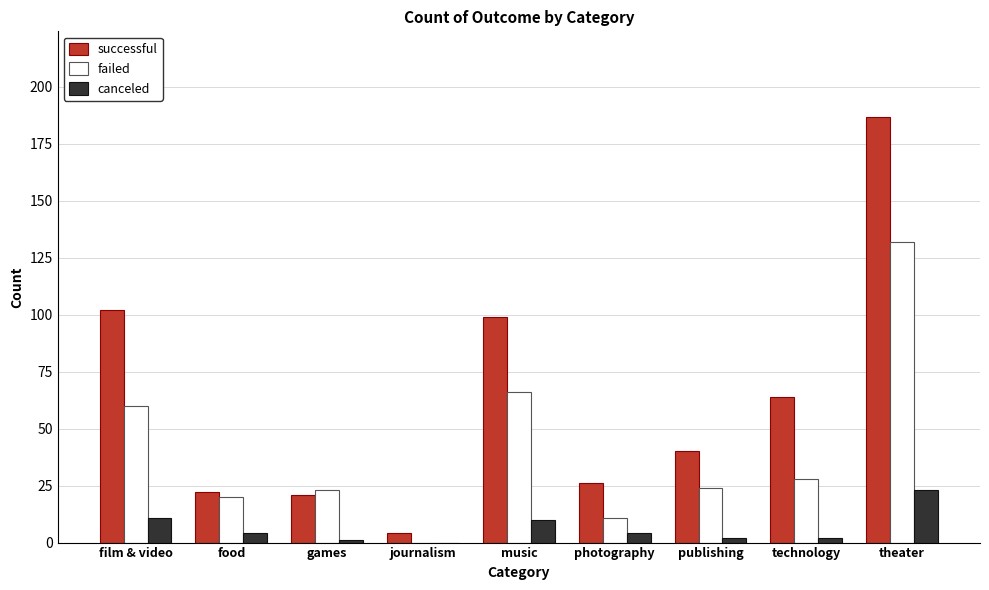

What is the maximum value shown in the chart?

187